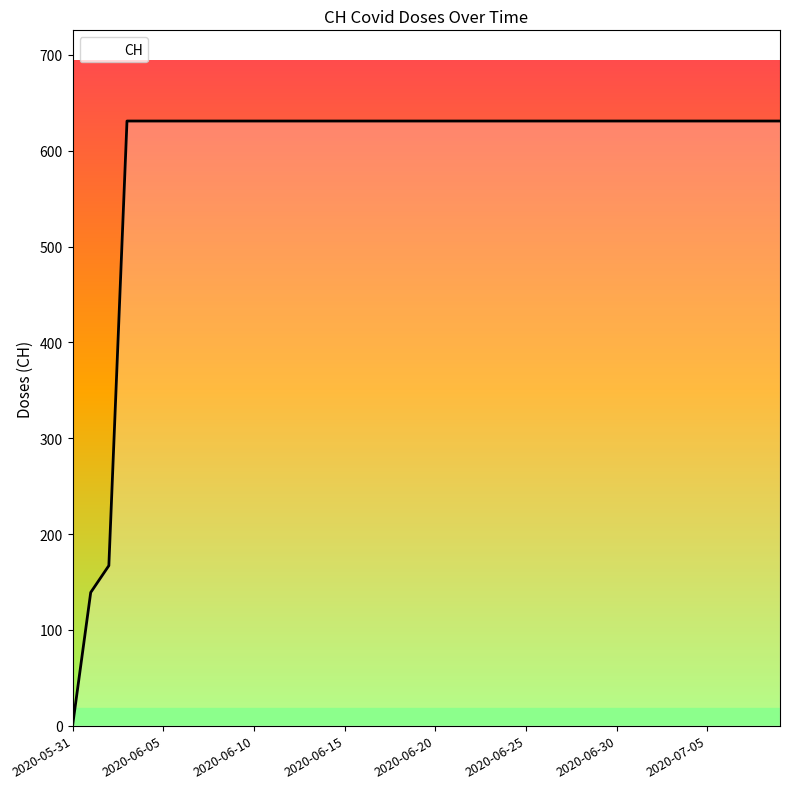

What is the difference between the maximum and minimum values?

631